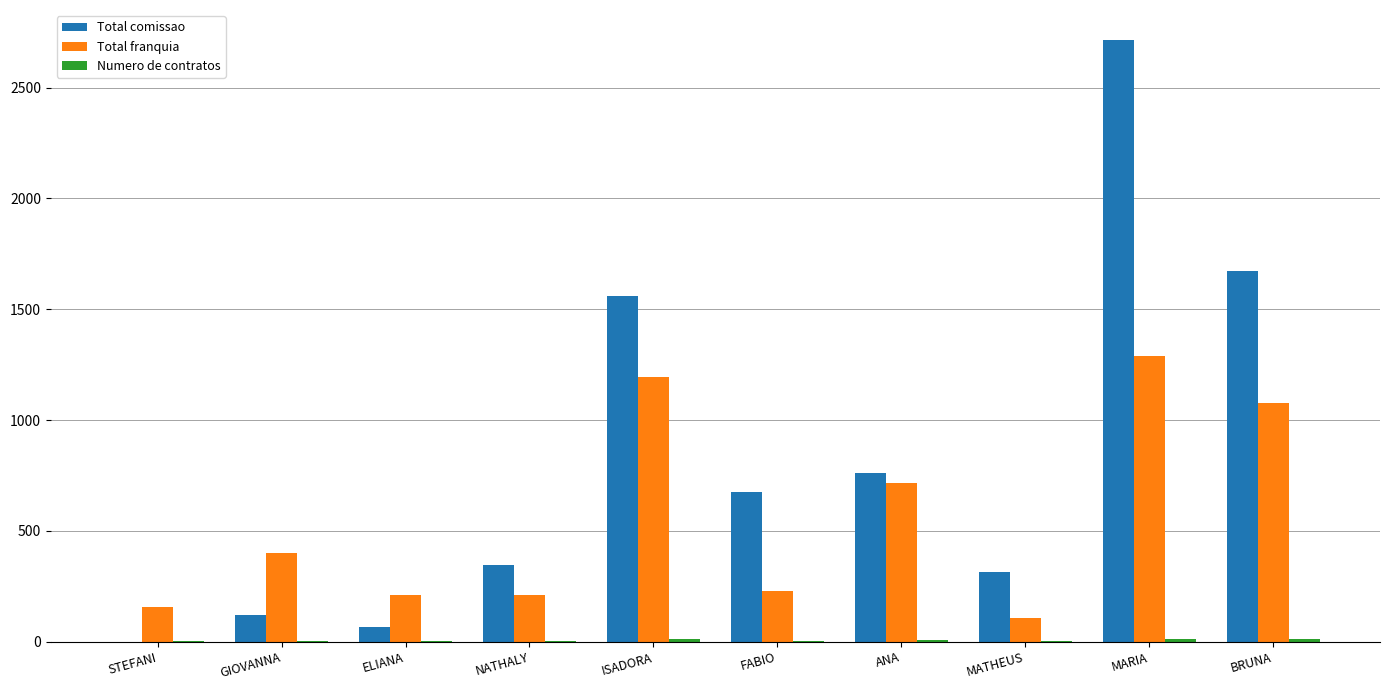

At which label does Total franquia reach its peak?

MARIA